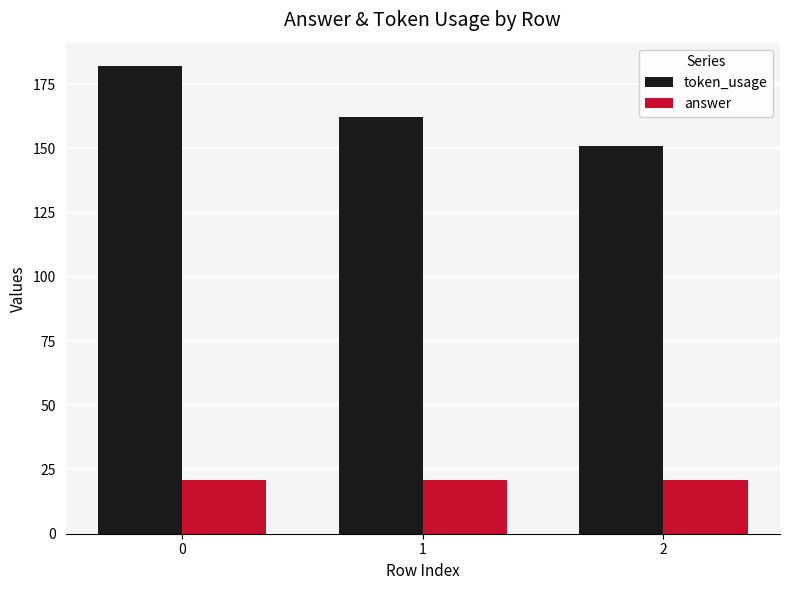

What is the value of the answer bar at the 3rd from the left?

21